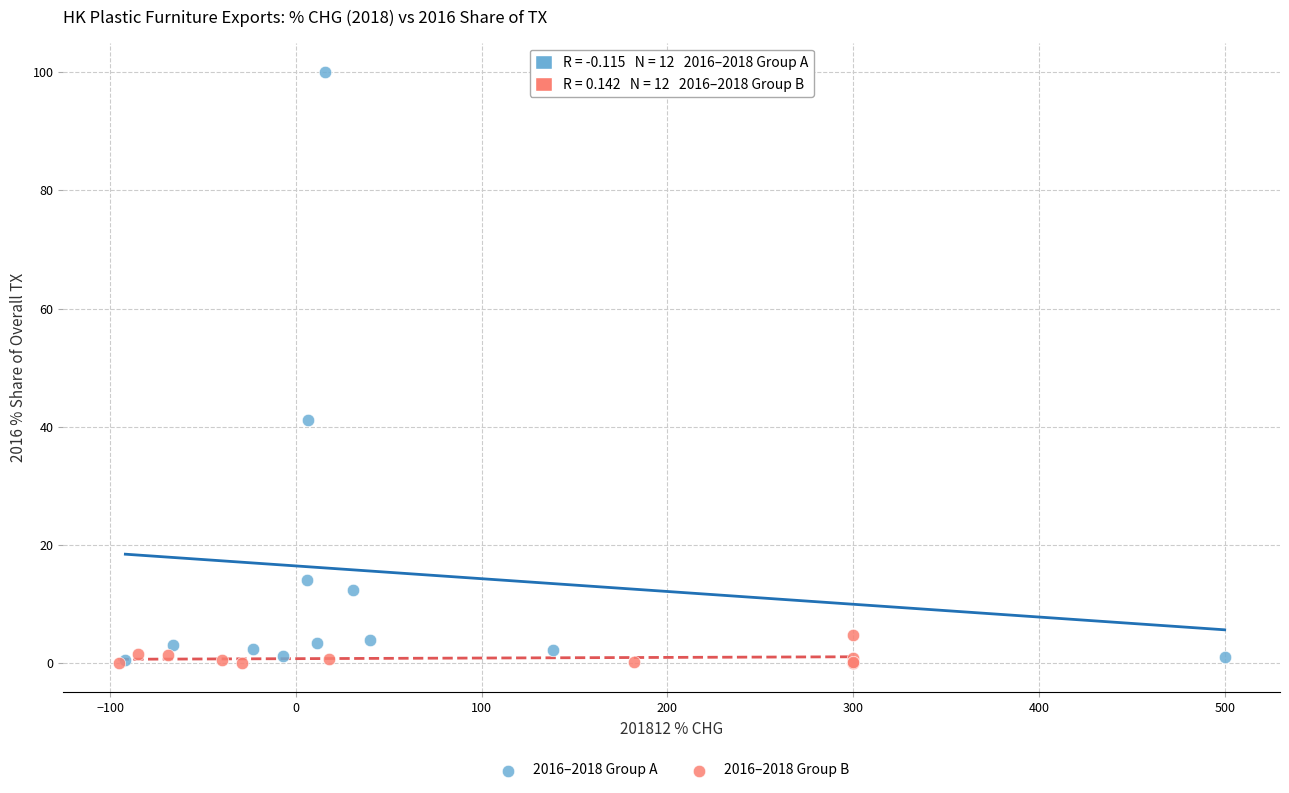

Which series has the largest Y range (max minus min)?

2016–2018 Group A